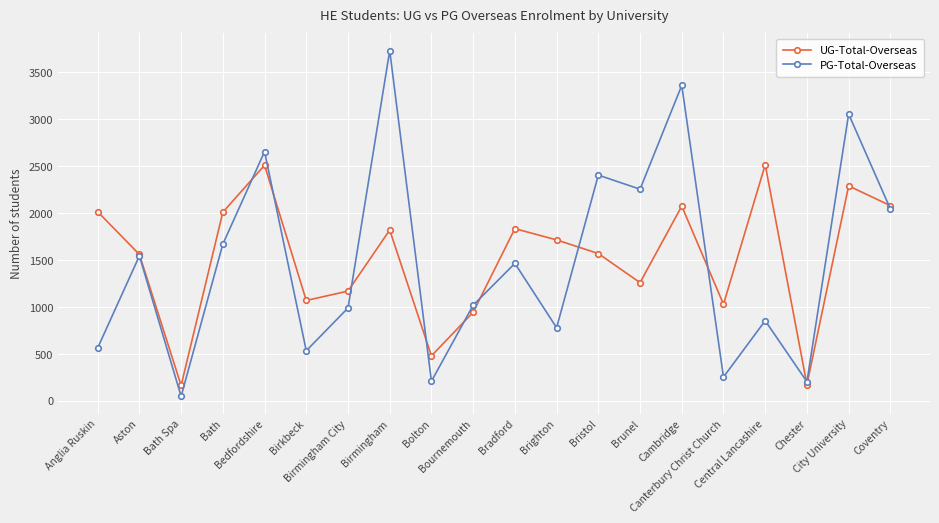

Where is the first local minimum for PG-Total-Overseas?

Bath Spa